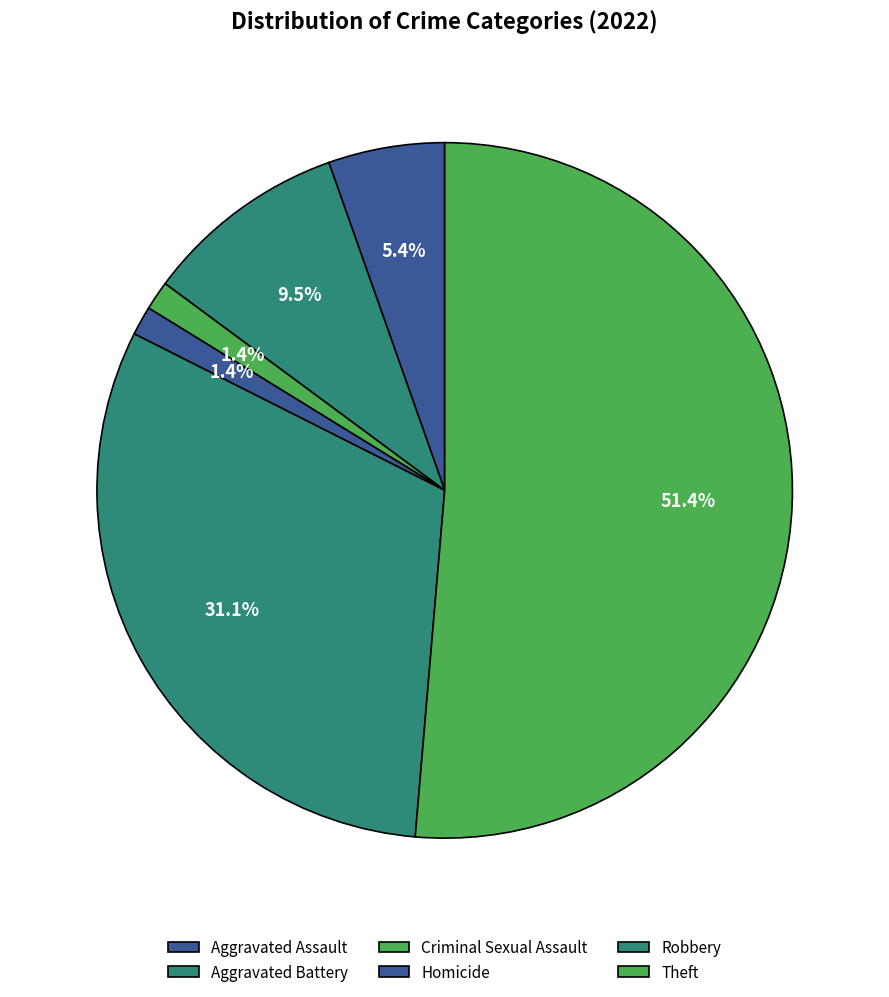

Does any single category account for the majority?

Yes